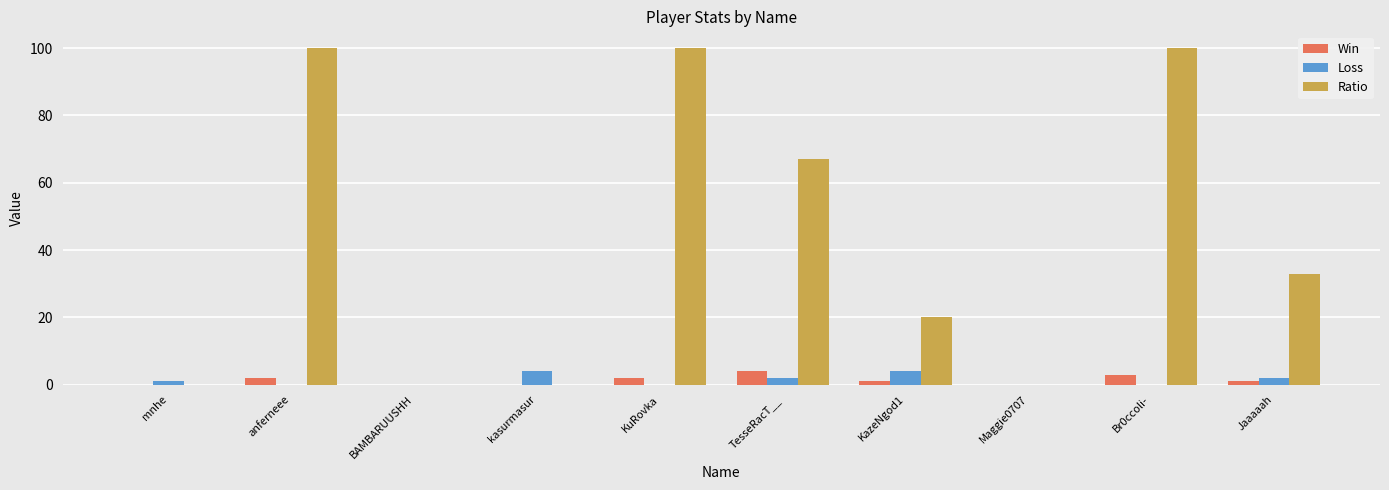

What is the difference between the Win values at mnhe and KuRovka?

2